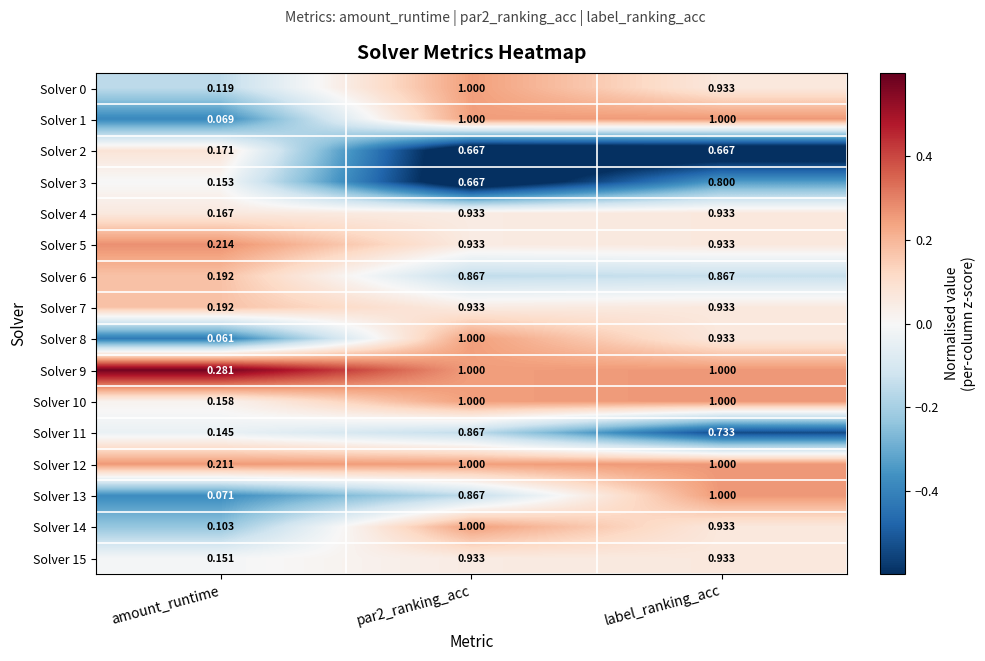

At which label does Solver 12 reach its minimum?

amount_runtime